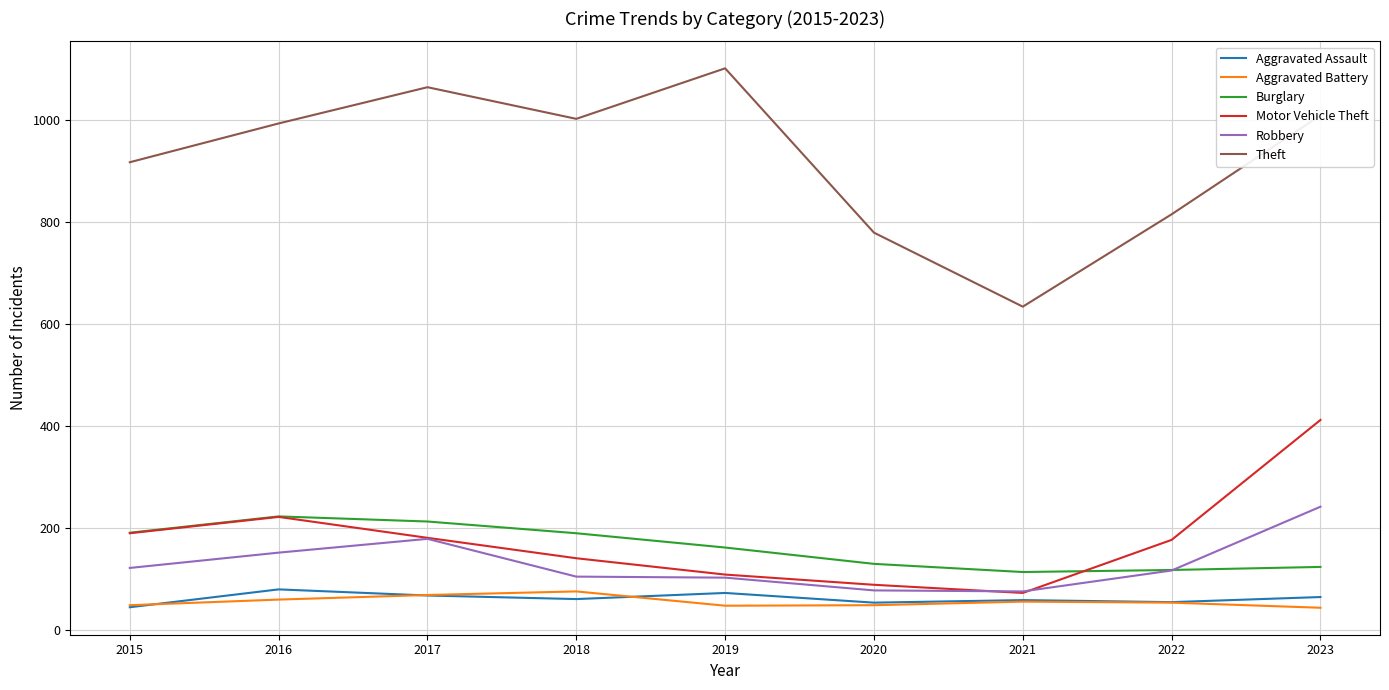

The Burglary series shows 223 at 2016. True or false?

True